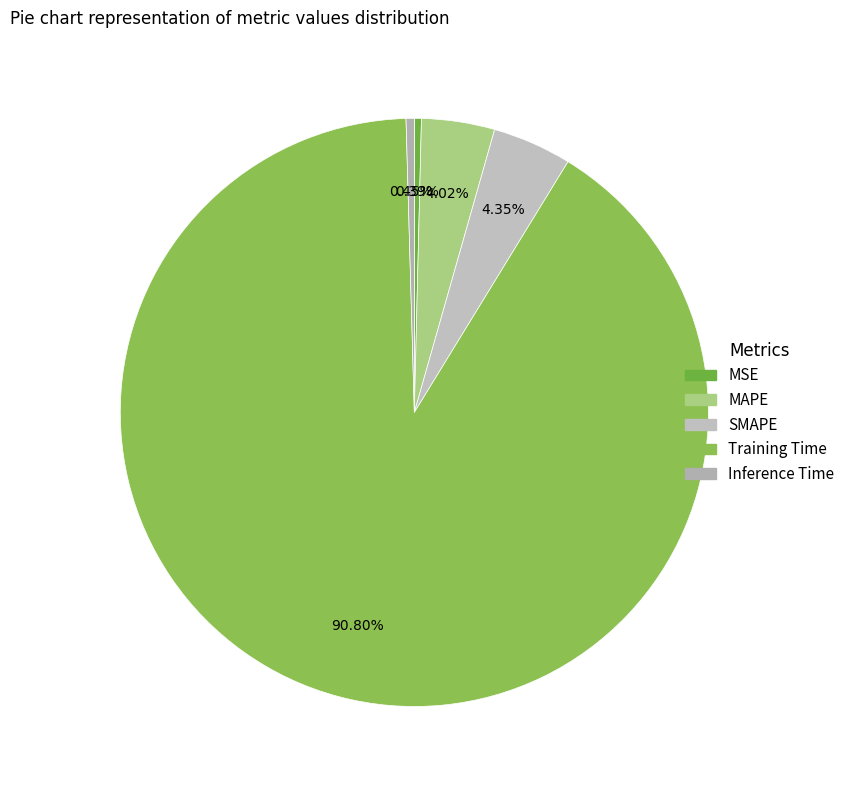

Does Training Time account for over 50% of the chart?

Yes